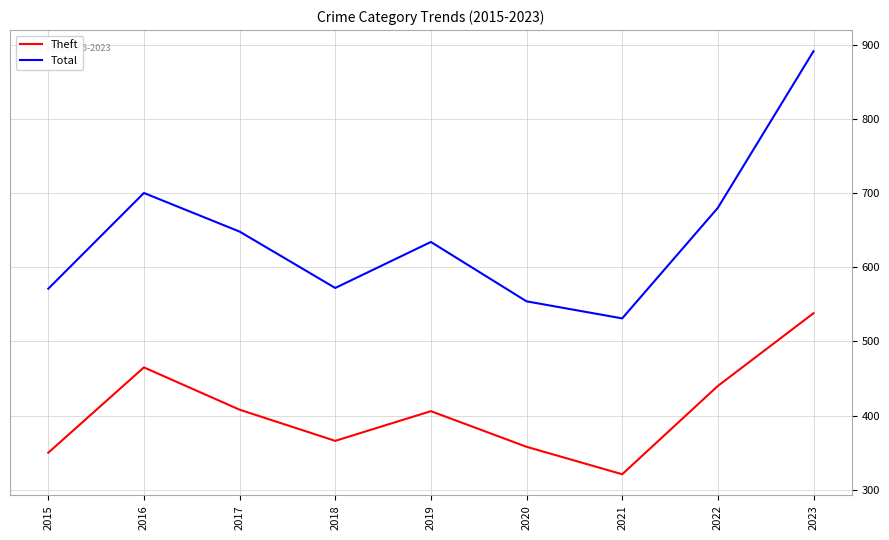

Which series has the largest total across all categories?

Total